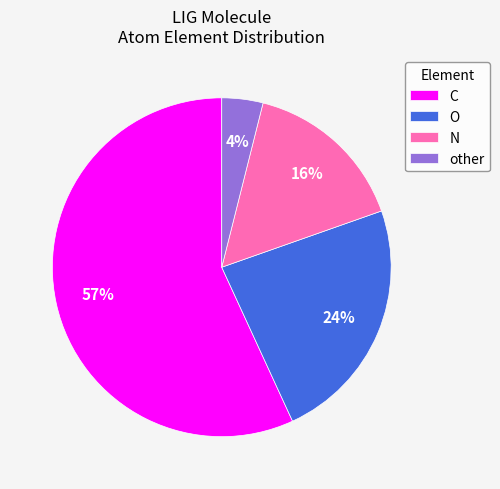

To the nearest percent, what is the average slice percentage?

25%